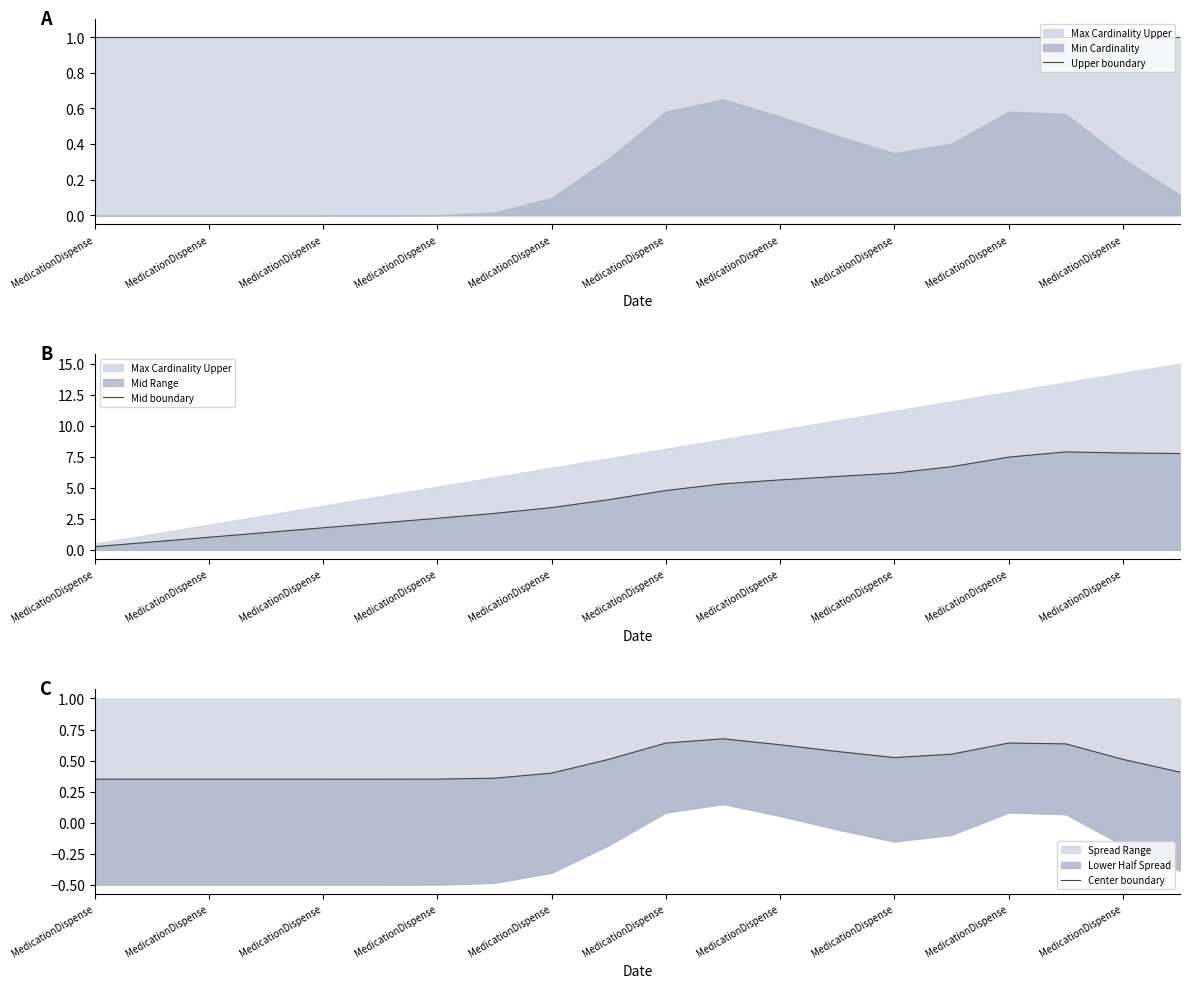

True or false: Center boundary has a value of 0.4 at 15.

False